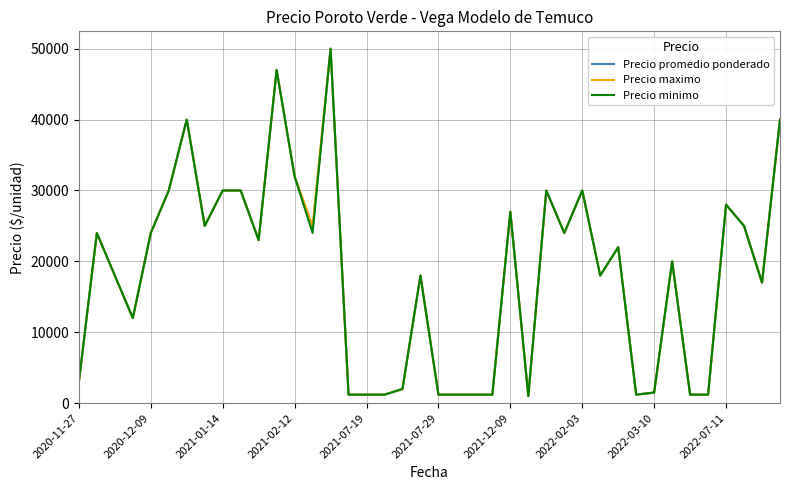

What is the highest value of the Precio promedio ponderado series?

50000